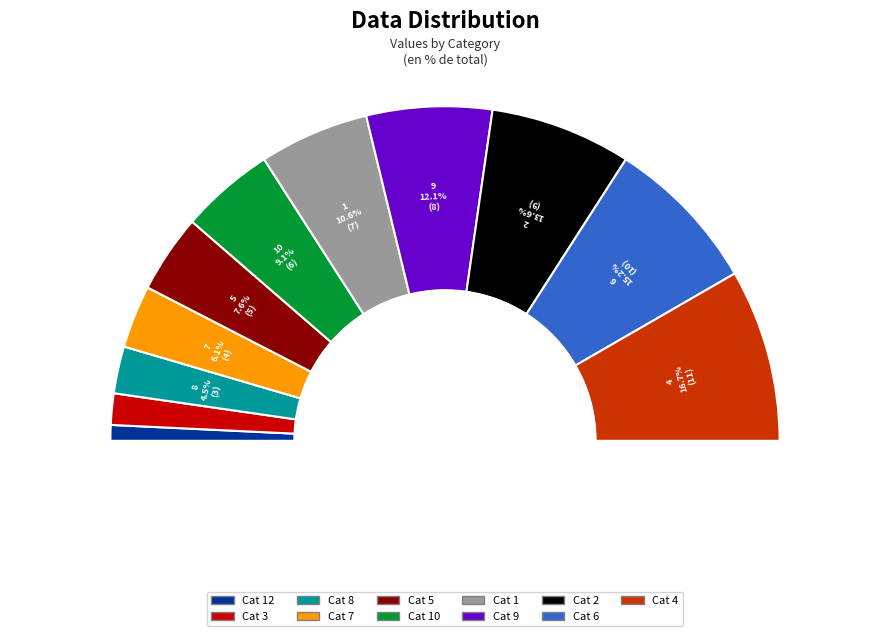

To the nearest percent, what is the average slice percentage?

9%